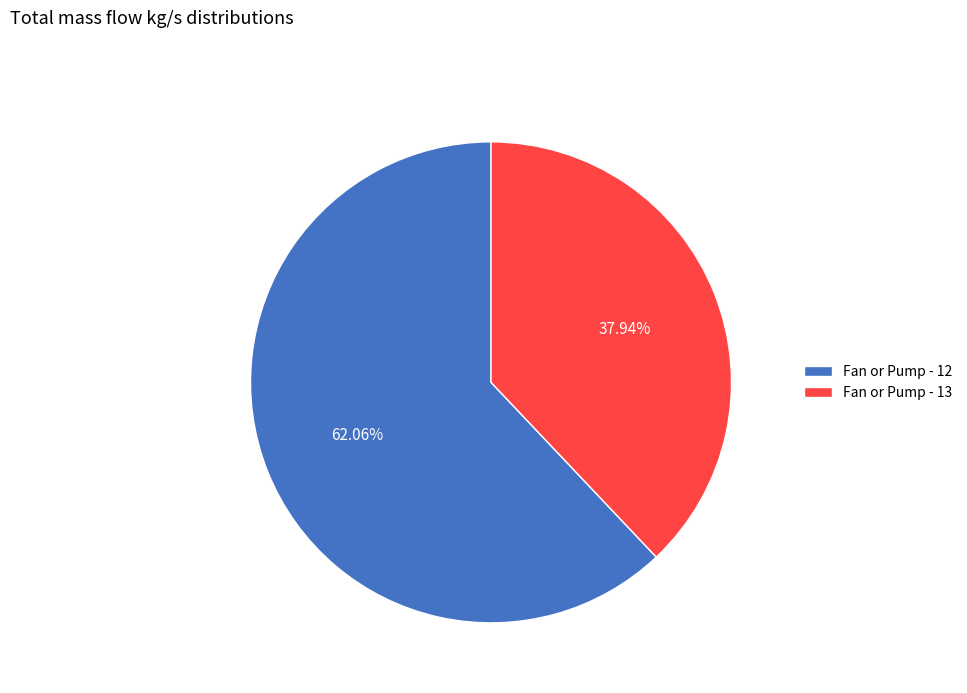

Is it true that Fan or Pump - 13 is 38% of the pie?

True